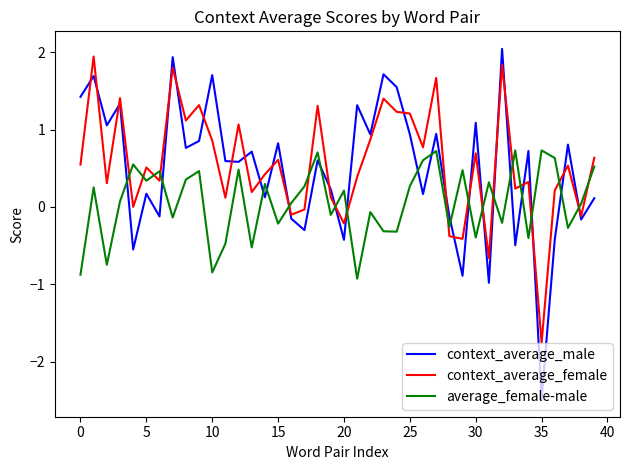

How many intersections are there between average_female-male and context_average_female?

18